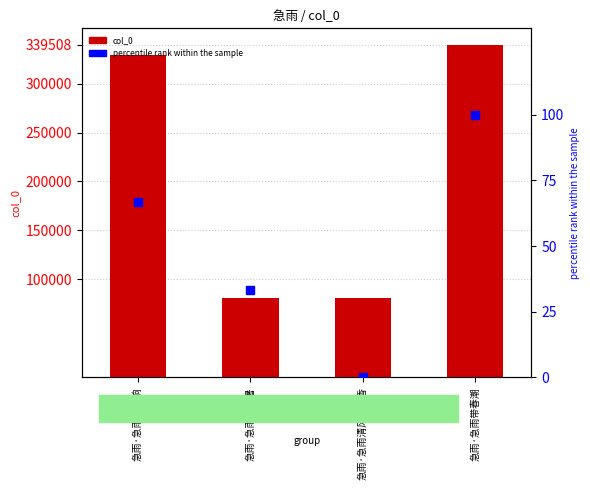

At how many categories does at least one series exceed 10921?

4